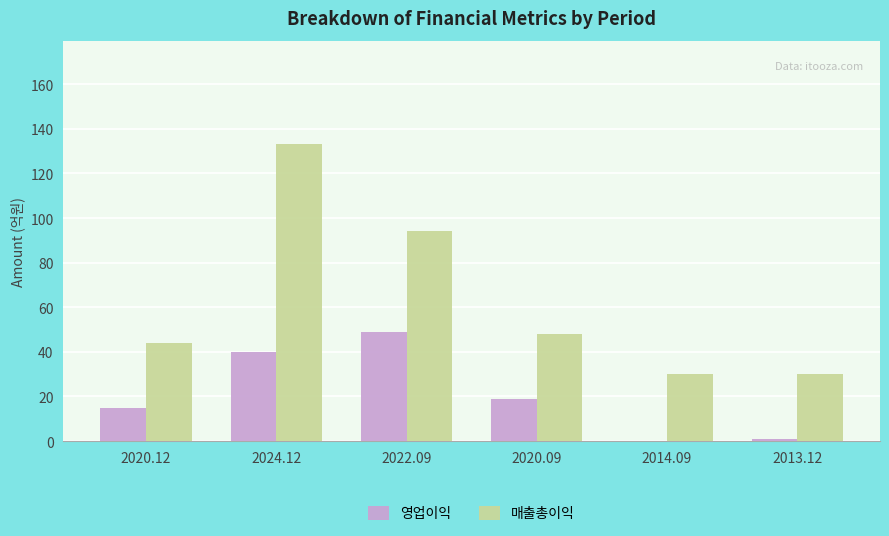

At which label does 영업이익 reach its peak?

2022.09